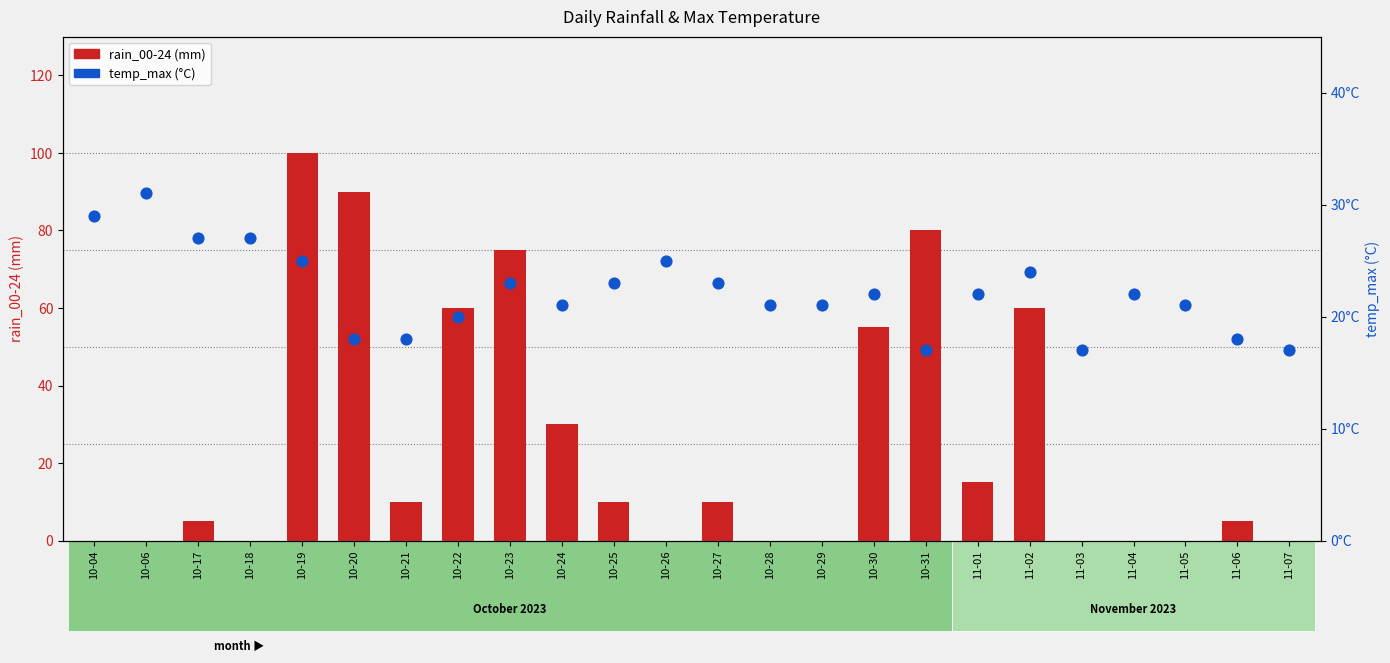

Which series has the largest total across all categories?

rain_00-24